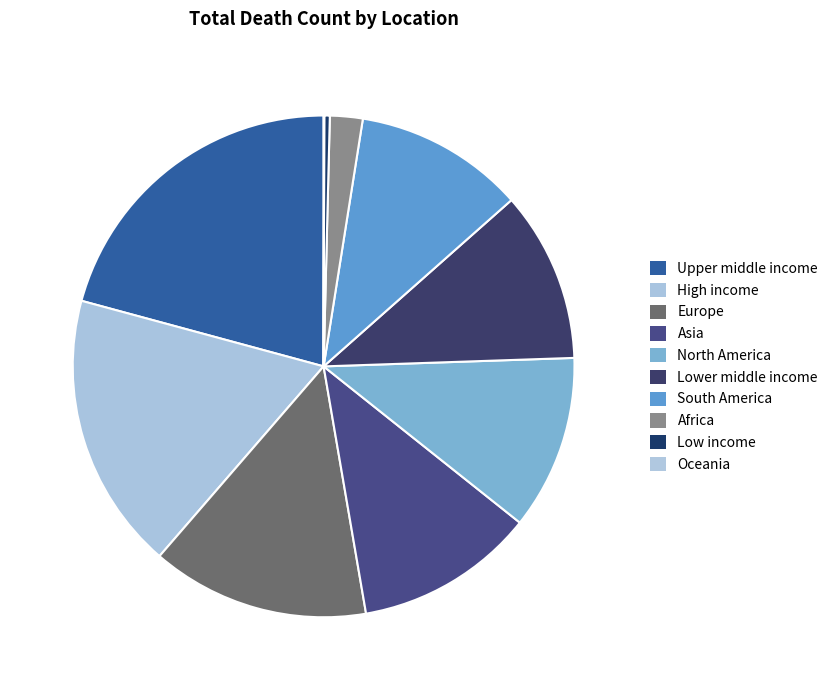

Does North America account for over 50% of the chart?

No